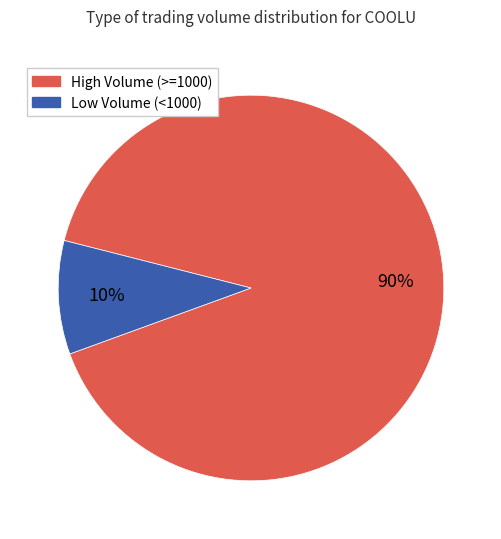

Does any single category account for the majority?

Yes